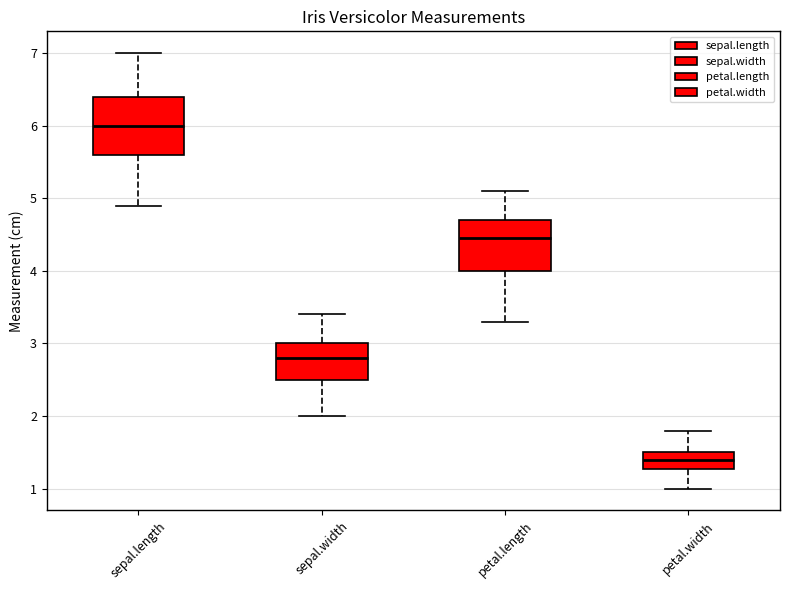

Which box is the tallest, from its lower edge to its upper edge?

sepal.length